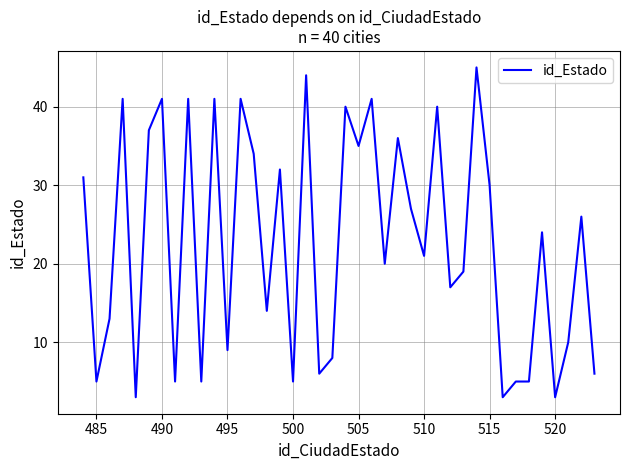

What is the maximum value shown in the chart?

45